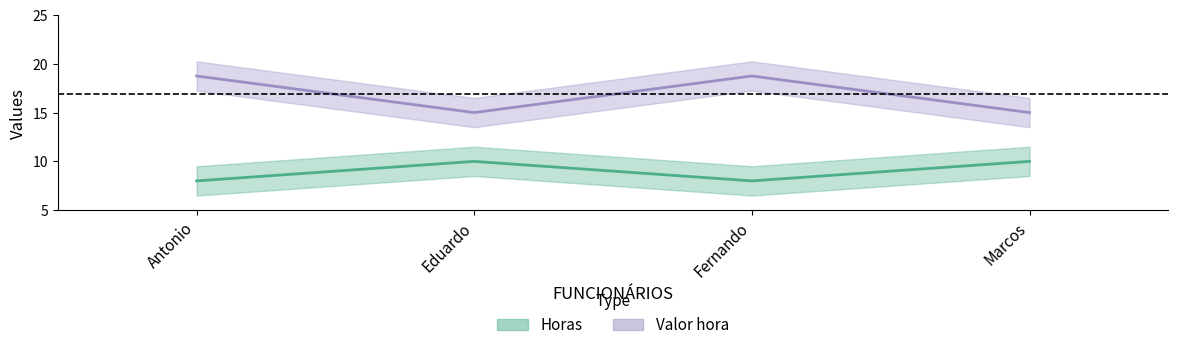

Rank the series by their average value, from highest to lowest.

Valor hora, Horas